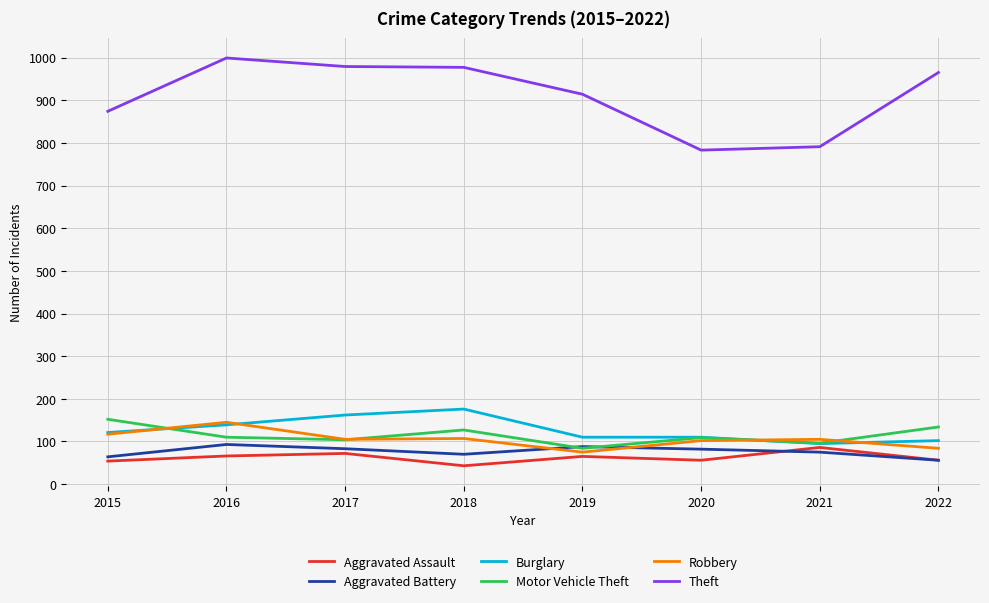

True or false: Burglary has a value of 78 at 2017.

False